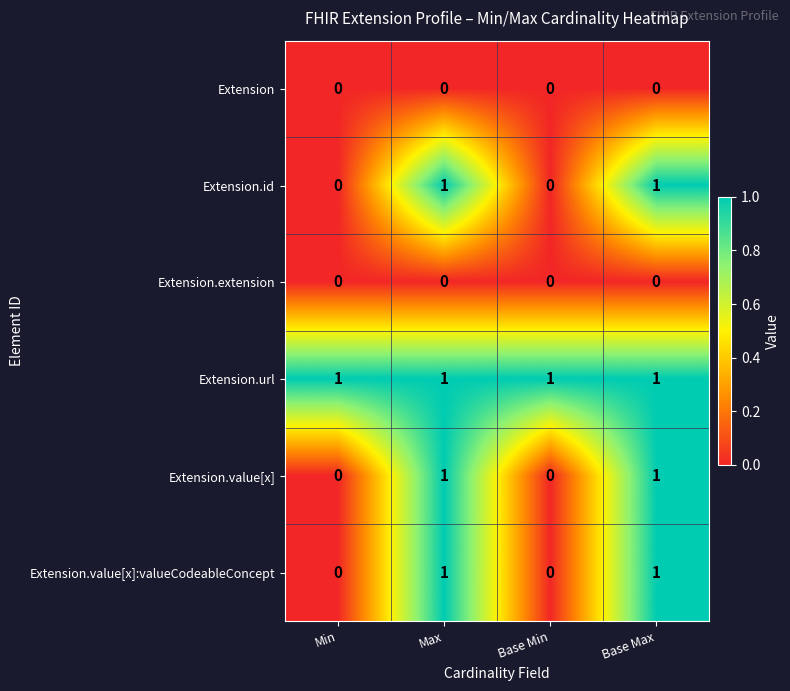

Count the Extension.value[x] values in the range 0 to 1.

4